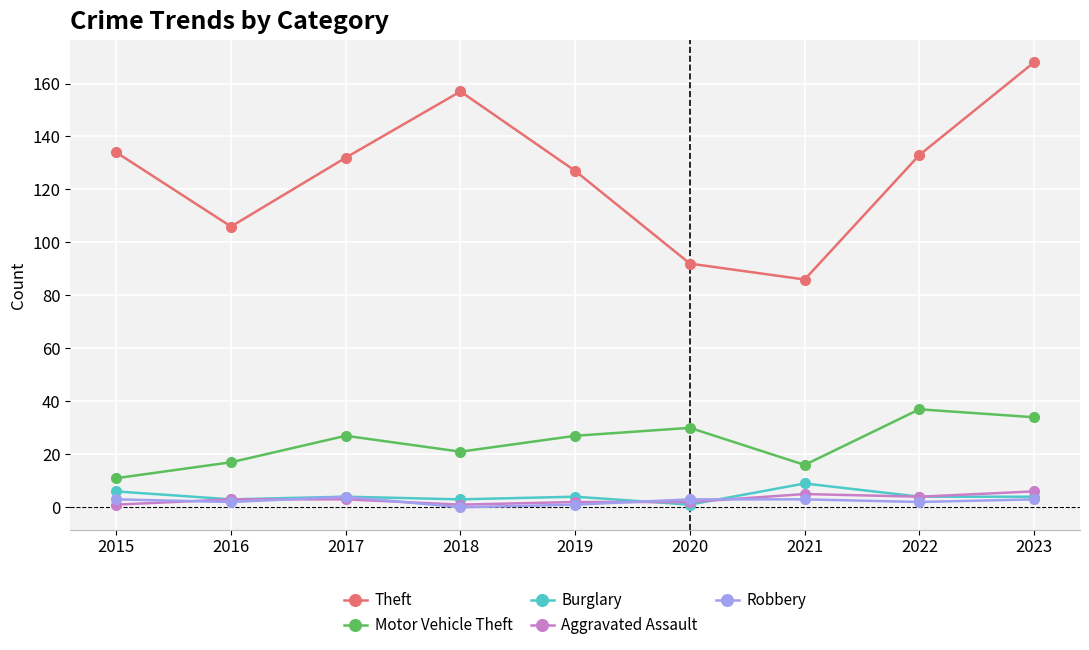

True or false: Motor Vehicle Theft and Aggravated Assault intersect in this chart.

False